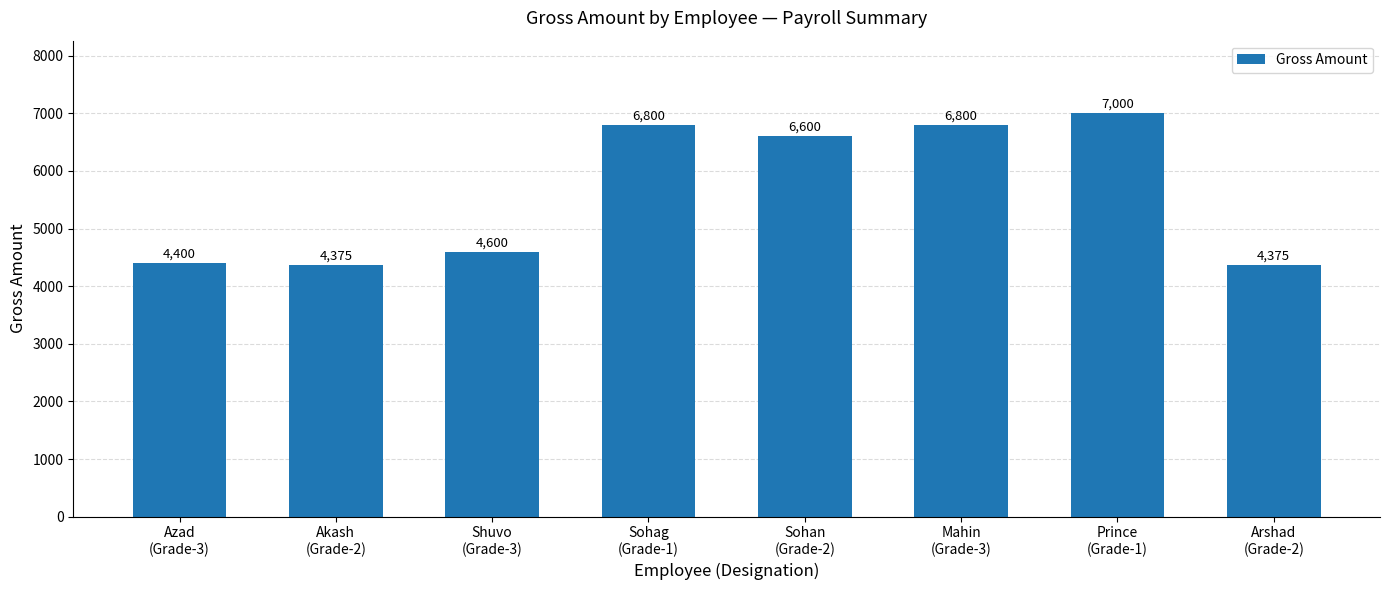

At which label is the value closest to 5687?

Sohan
(Grade-2)